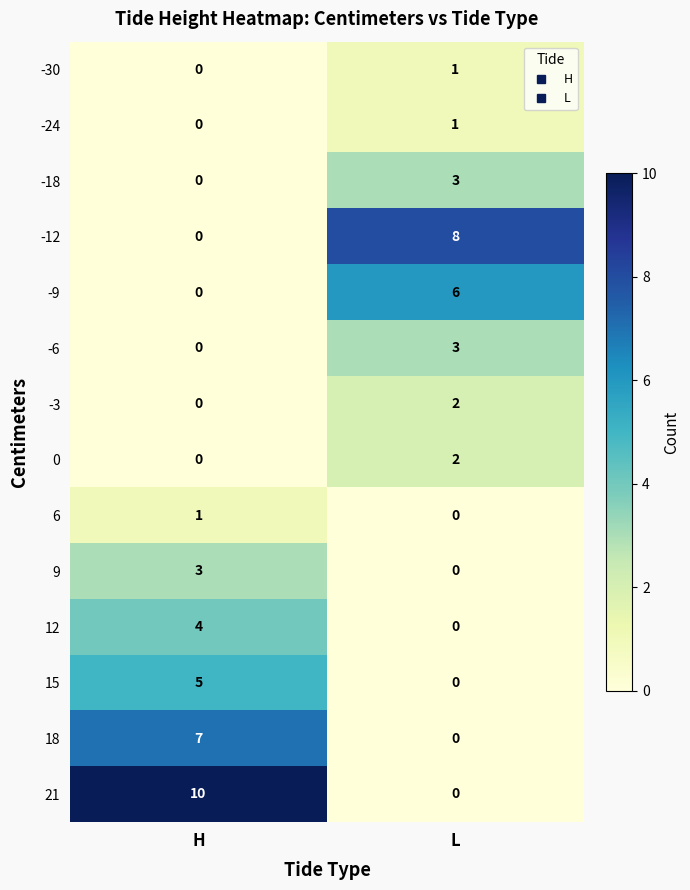

At which category is the sum across all series the highest?

H